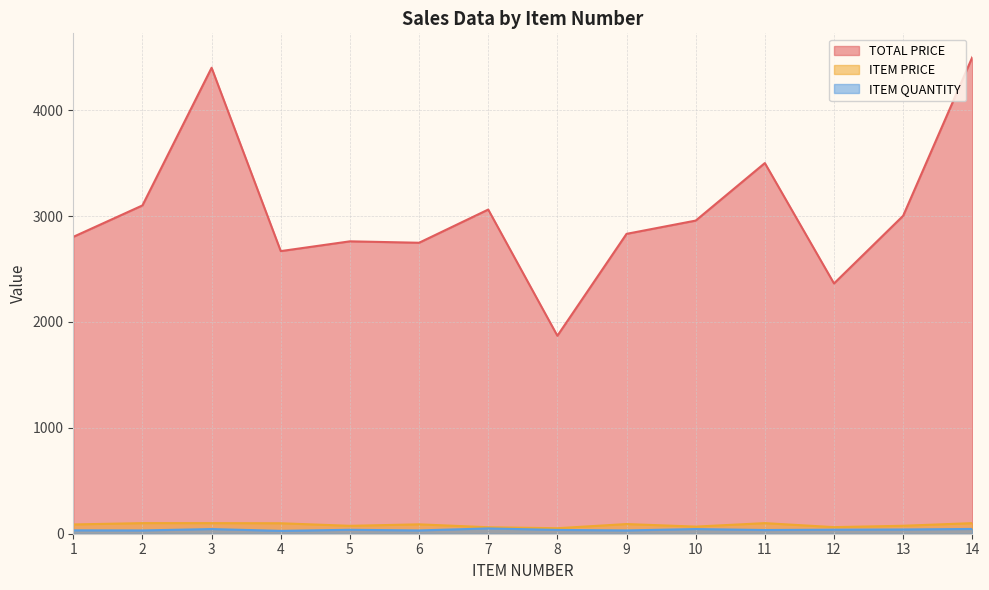

True or false: ITEM PRICE and ITEM QUANTITY cross at least once.

False